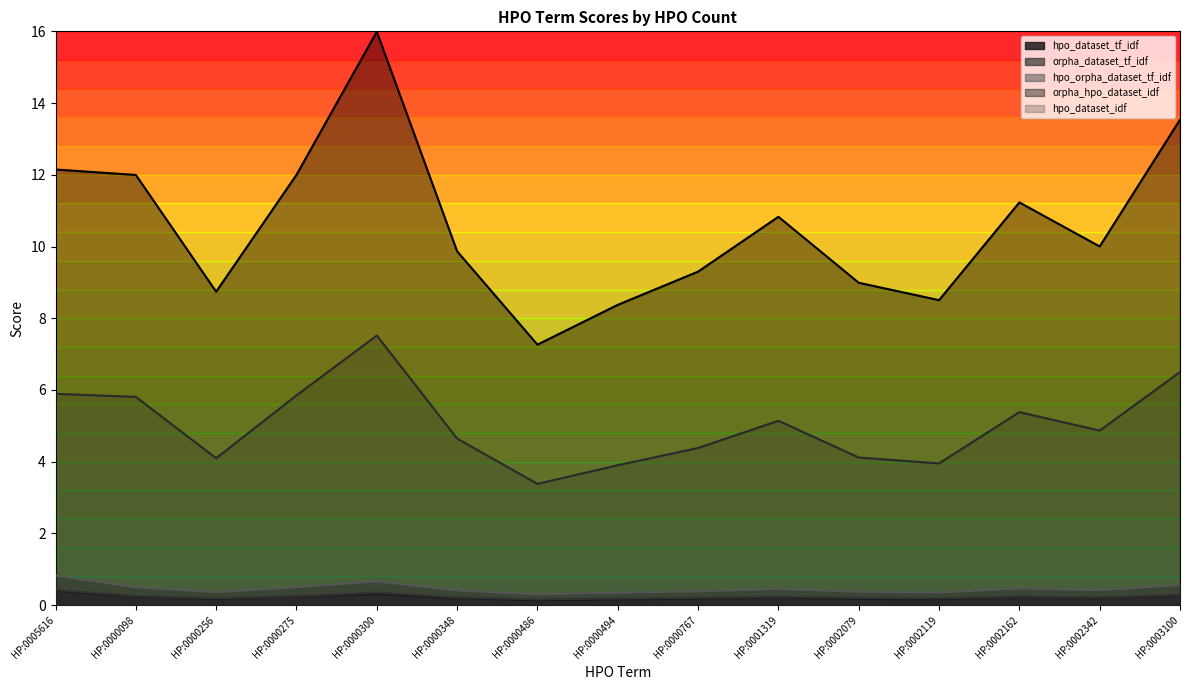

What is the label of the 6th point from the left?

HP:0000348